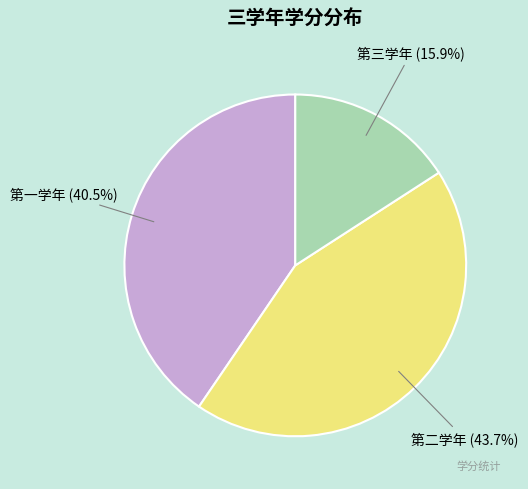

Which slice is the smallest?

第三学年